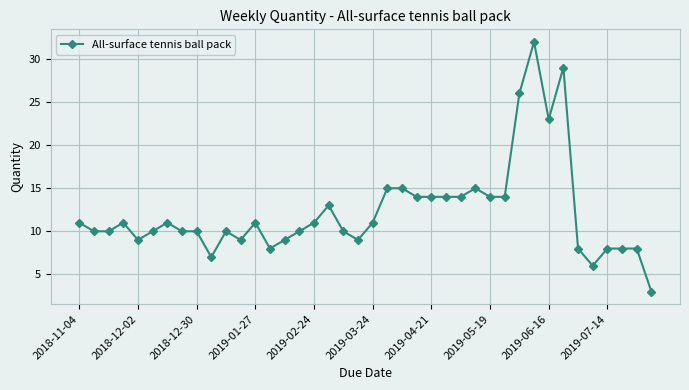

What is the smallest value displayed?

3